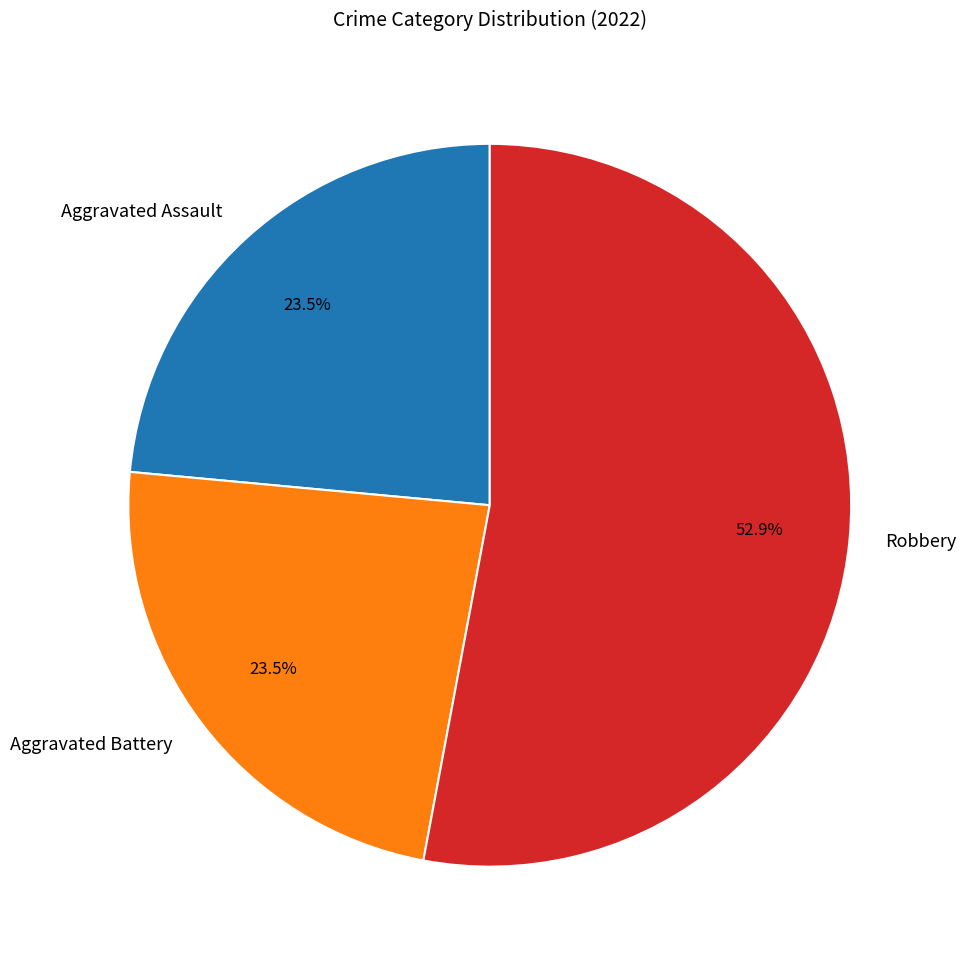

Between Aggravated Assault and Robbery, which is larger?

Robbery